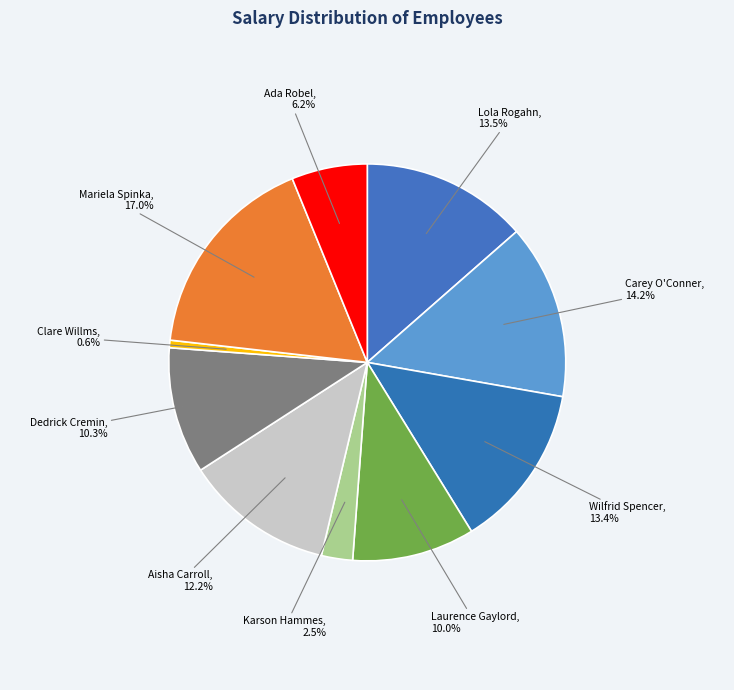

Which slice is the largest?

Mariela Spinka